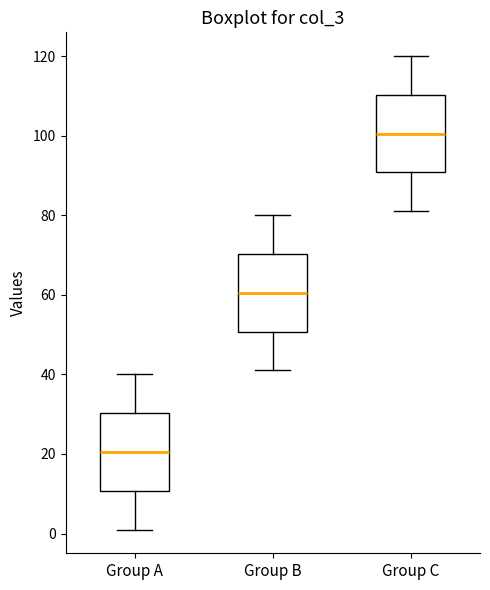

Which box's median line is the highest?

Group C